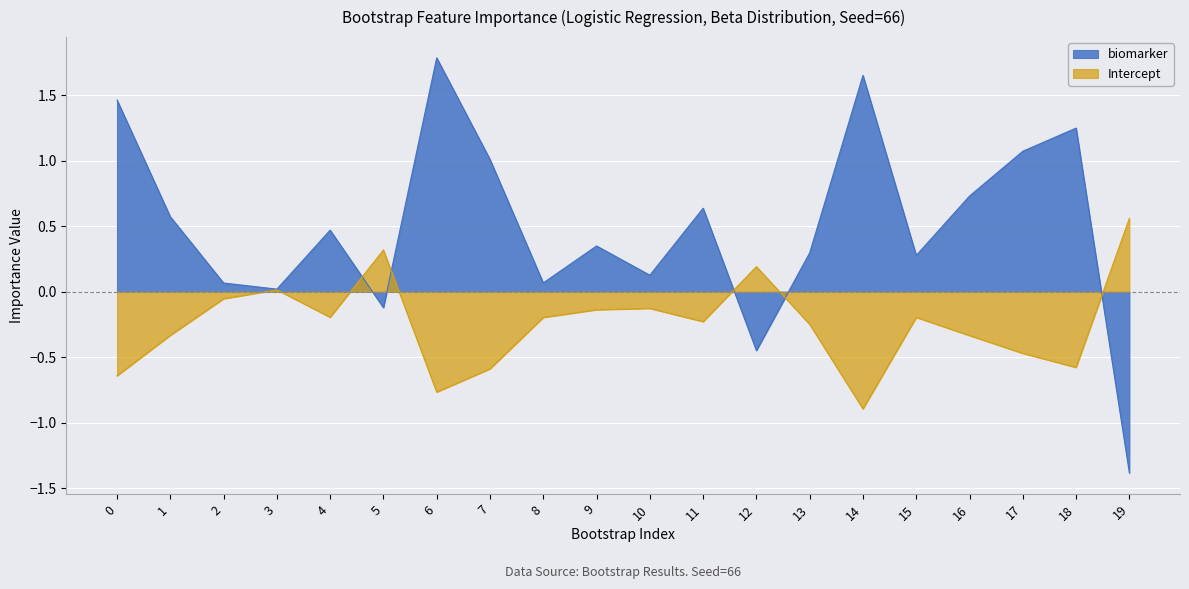

Rank the categories by biomarker value from highest to lowest.

6, 14, 0, 18, 17, 7, 16, 11, 1, 4, 9, 13, 15, 10, 8, 2, 3, 5, 12, 19